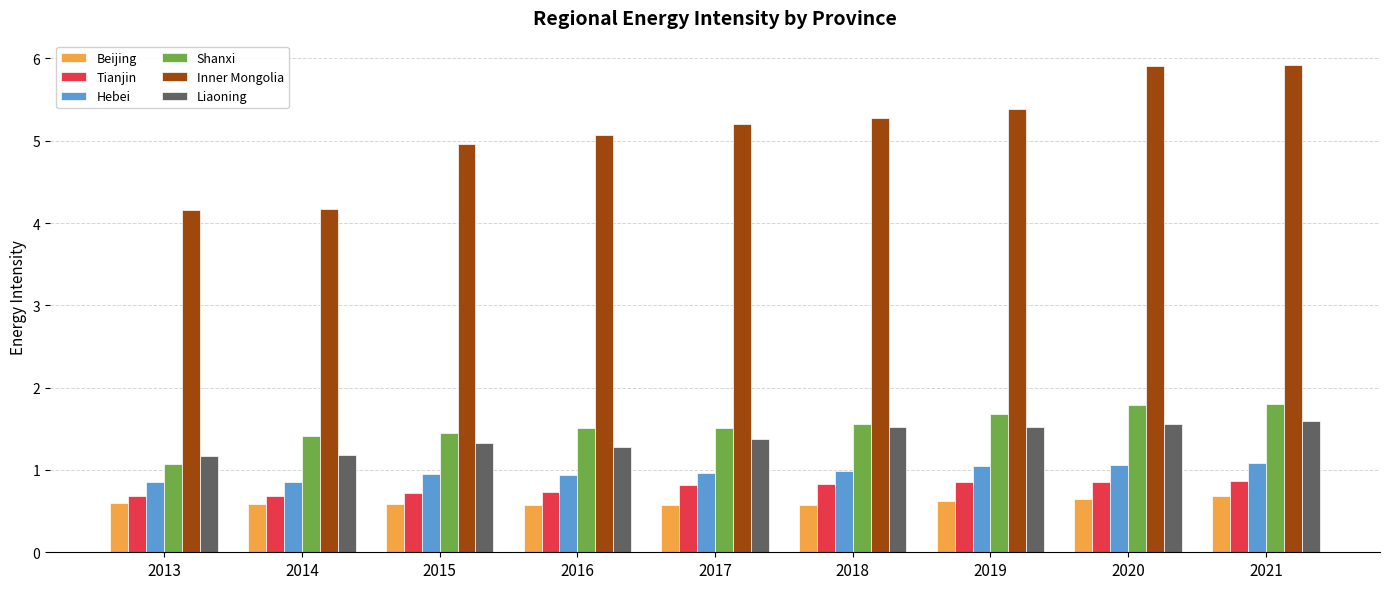

What are all the series names shown in the legend?

Beijing, Tianjin, Hebei, Shanxi, Inner Mongolia, Liaoning